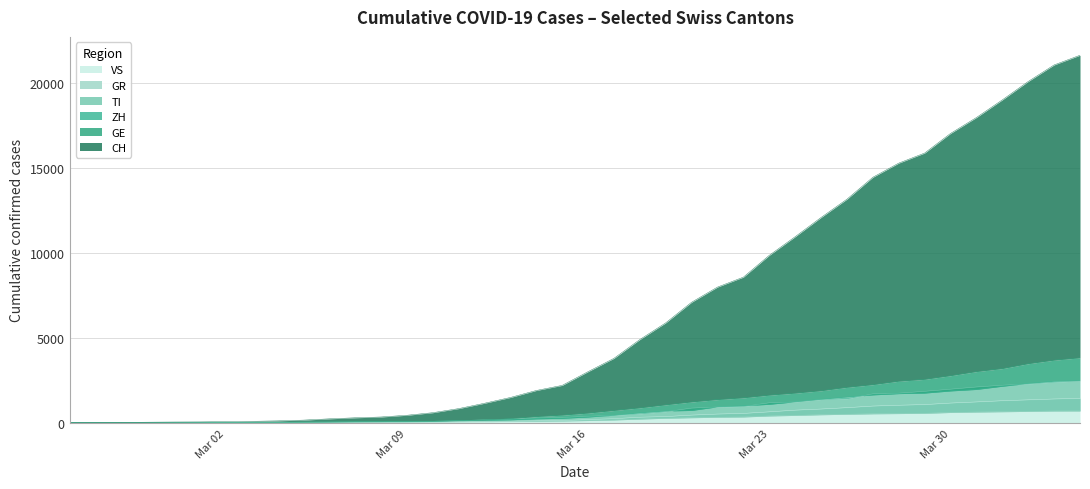

True or false: GE and VS intersect in this chart.

False